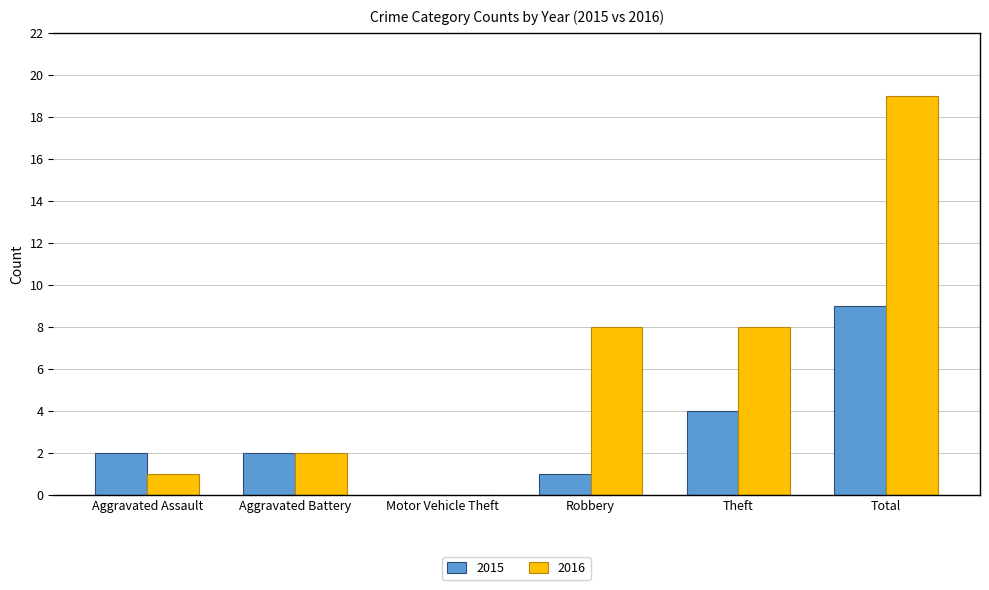

Reading right to left, extract all data points from this chart.

2015: Total=9	Theft=4	Robbery=1	Motor Vehicle Theft=0	Aggravated Battery=2	Aggravated Assault=2
2016: Total=19	Theft=8	Robbery=8	Motor Vehicle Theft=0	Aggravated Battery=2	Aggravated Assault=1